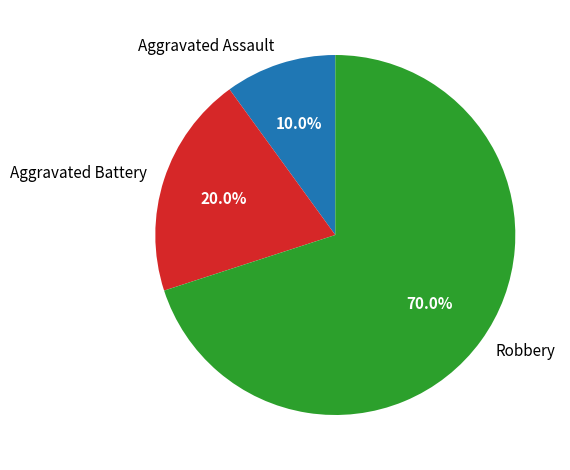

To the nearest percent, what is the combined percentage of Robbery and Aggravated Battery?

90%